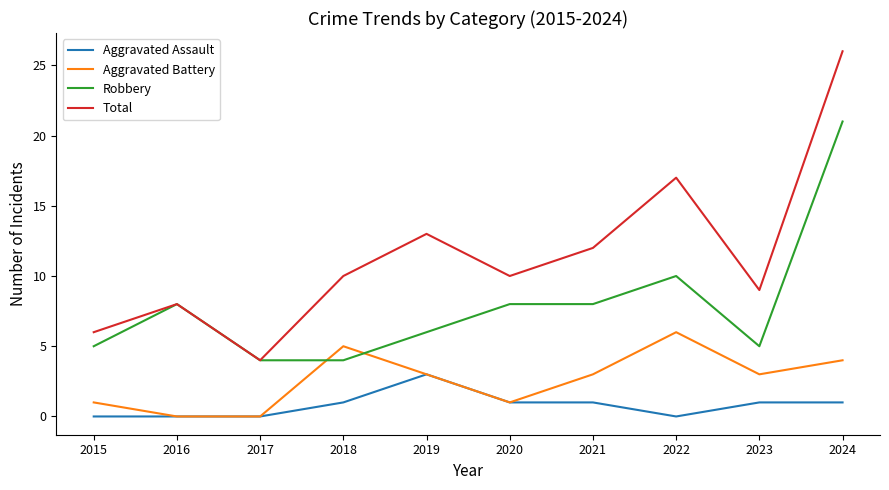

How many lines are shown in the chart?

4